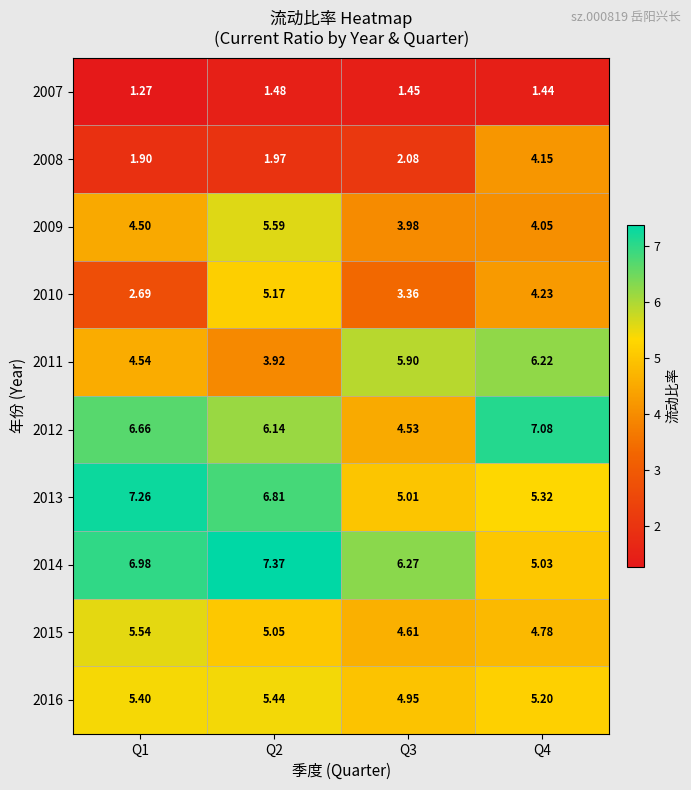

Is the value of 2012 at Q3 greater than the value of 2007 at Q4?

Yes